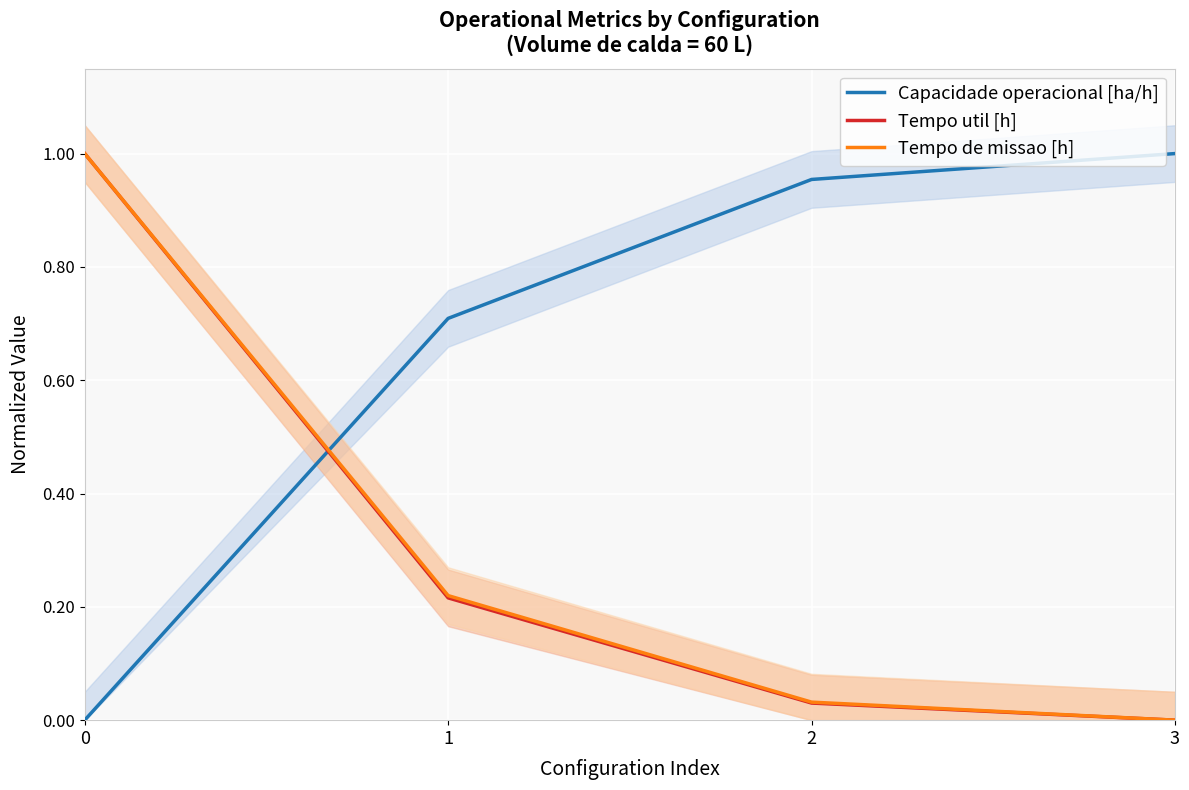

Where do Tempo de missao [h] and Capacidade operacional [ha/h] first cross each other?

0 and 1